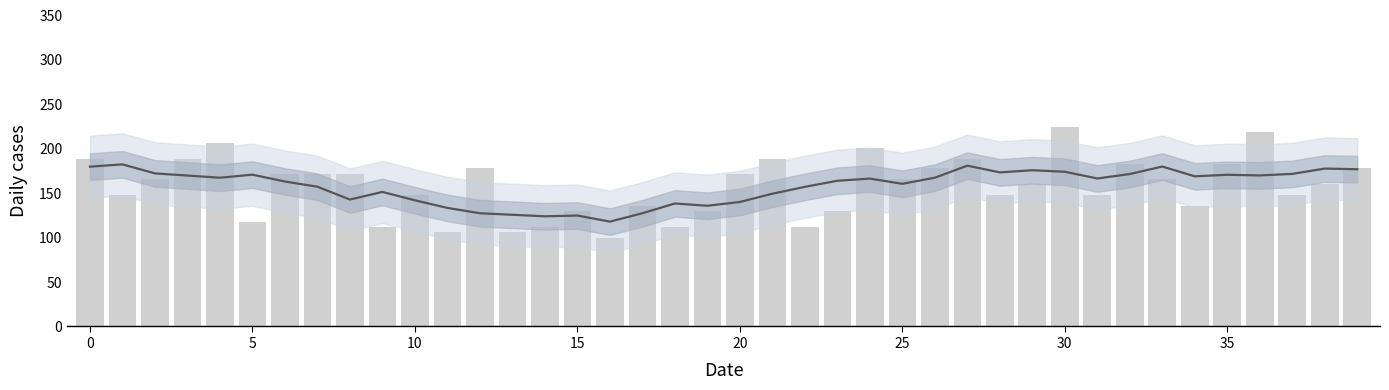

Reading left to right, what are all the values shown in this chart?

189	148	166	189	207	118	172	172	172	112	148	106	178	106	112	130	100	136	112	130	172	189	112	130	201	166	178	189	148	160	225	148	183	166	136	183	219	148	160	178